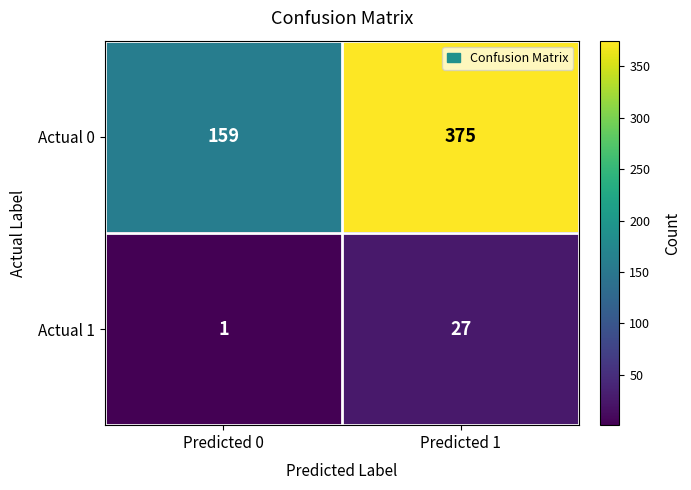

Where is Actual 0 nearest to the value 267?

Predicted 0